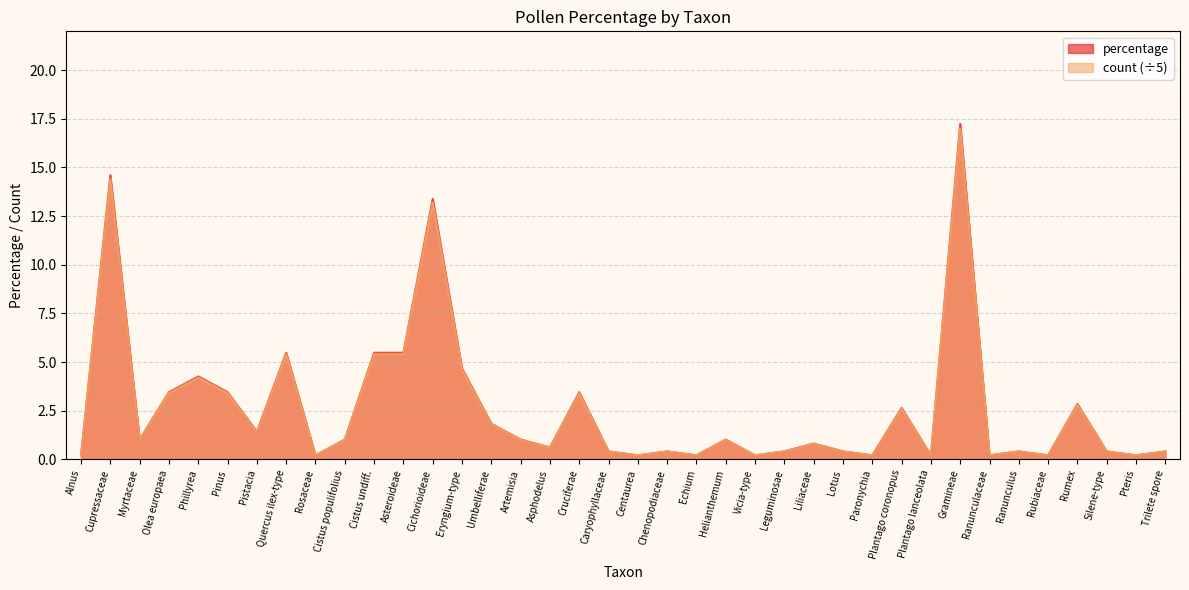

Where does the percentage series first go above 1?

Cupressaceae